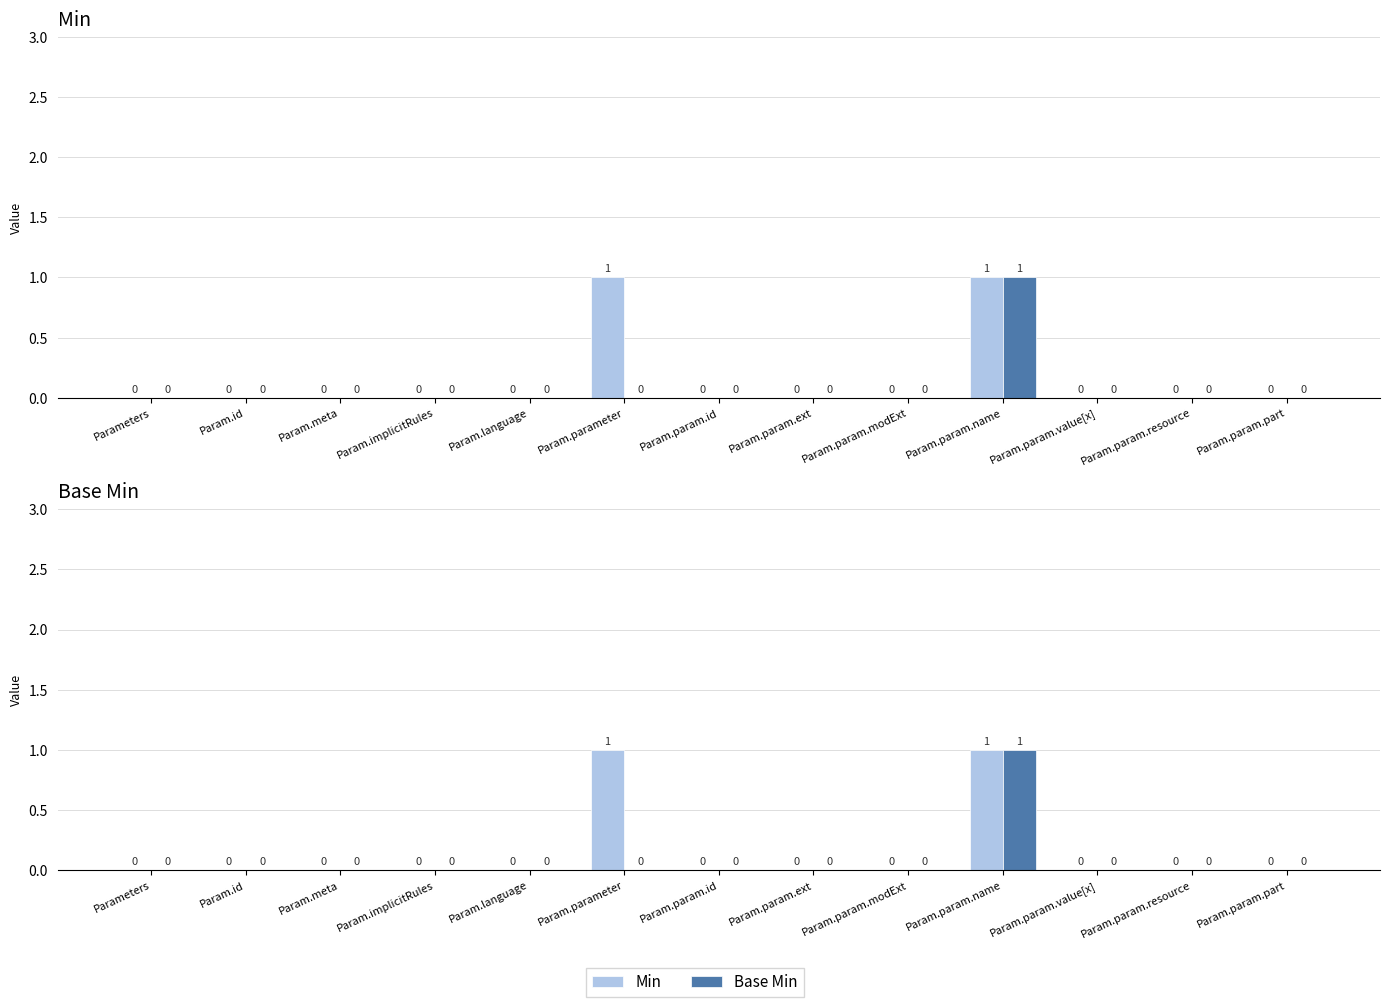

What is the difference between the maximum and minimum values in the Base Min series?

1